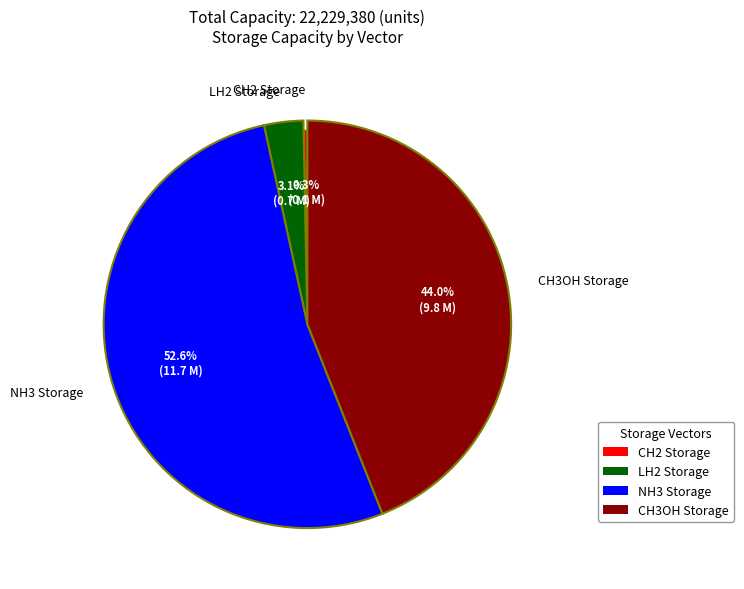

The CH2 Storage slice represents 1% of the pie. True or false?

False